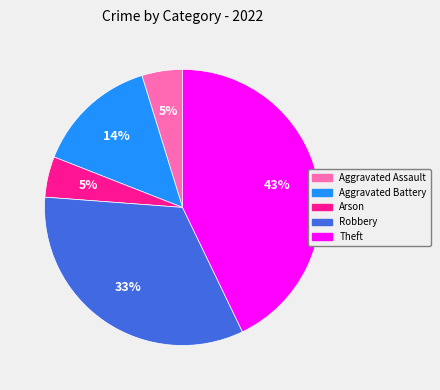

Approximately how many times larger is the value at Theft compared to Robbery?

1.3